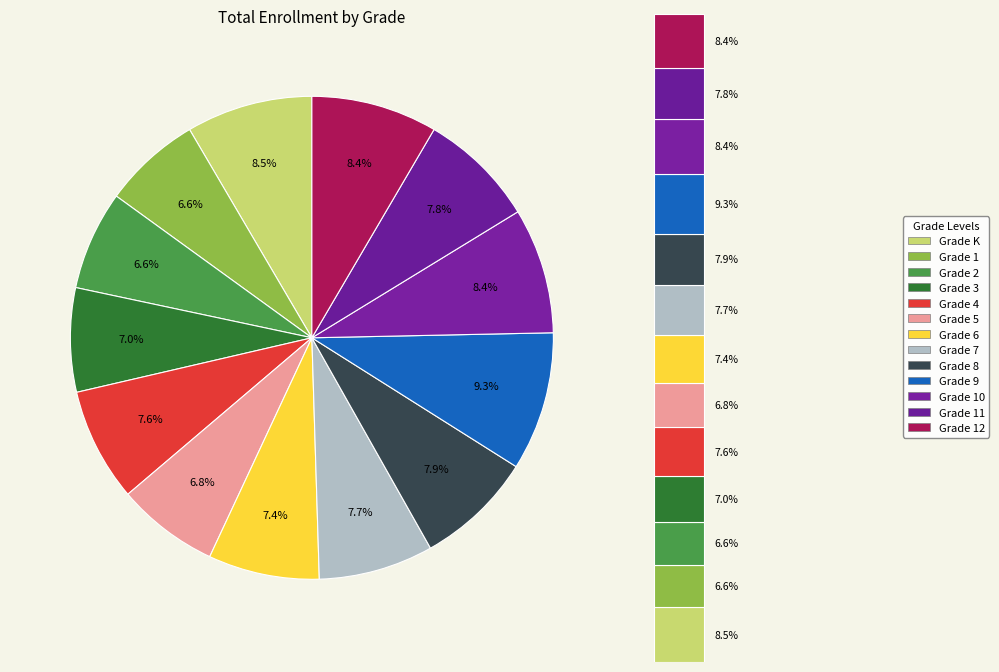

The Grade 2 slice represents 1% of the pie. True or false?

False